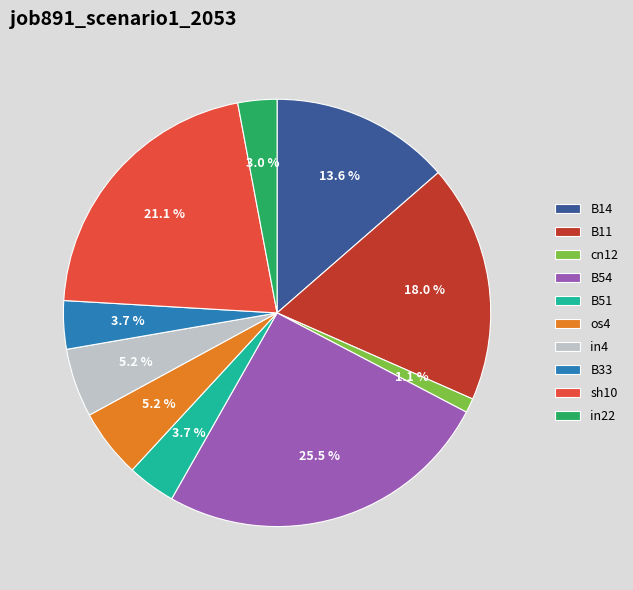

Is there any slice that represents more than half of the pie?

No